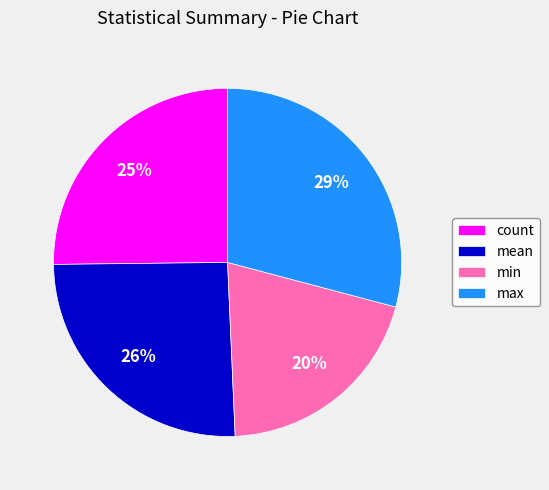

To the nearest percent, what portion does min represent?

20%